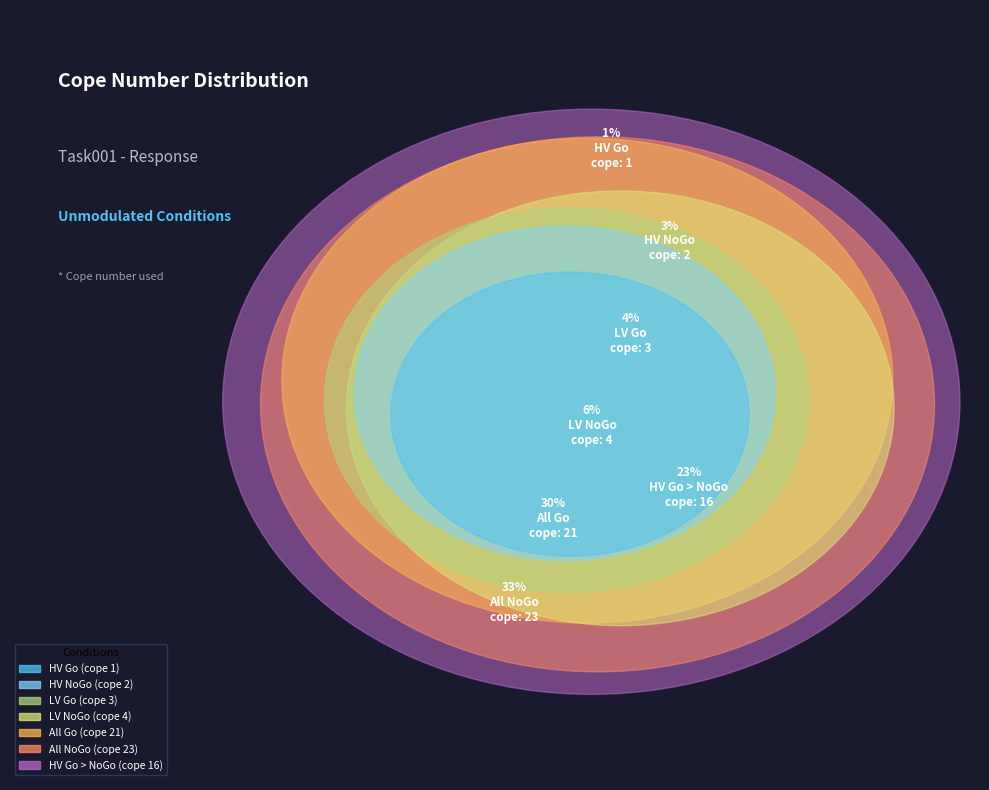

Does LV Go account for over 50% of the chart?

No